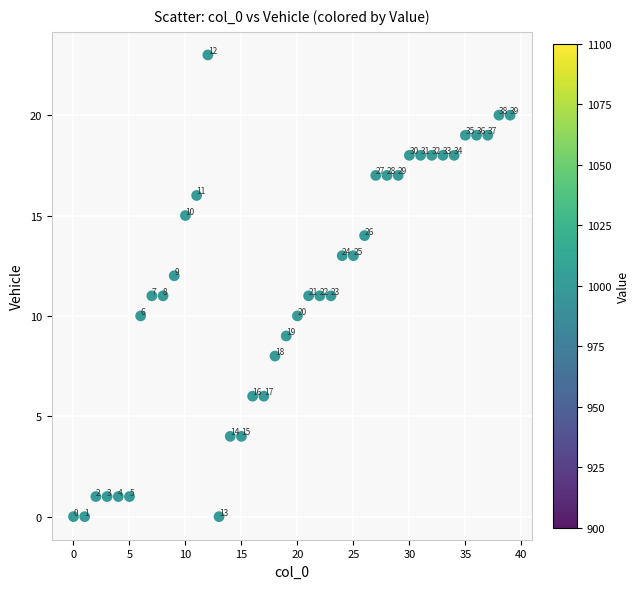

What Y value in the scatter plot is closest to 11?

11